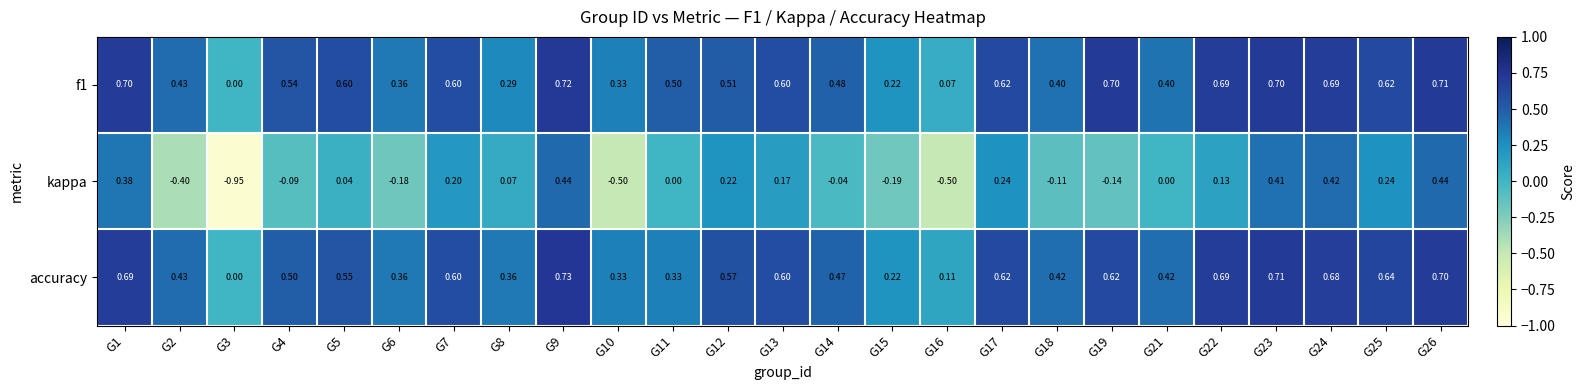

Is the value of accuracy at G11 greater than the value of f1 at G5?

No